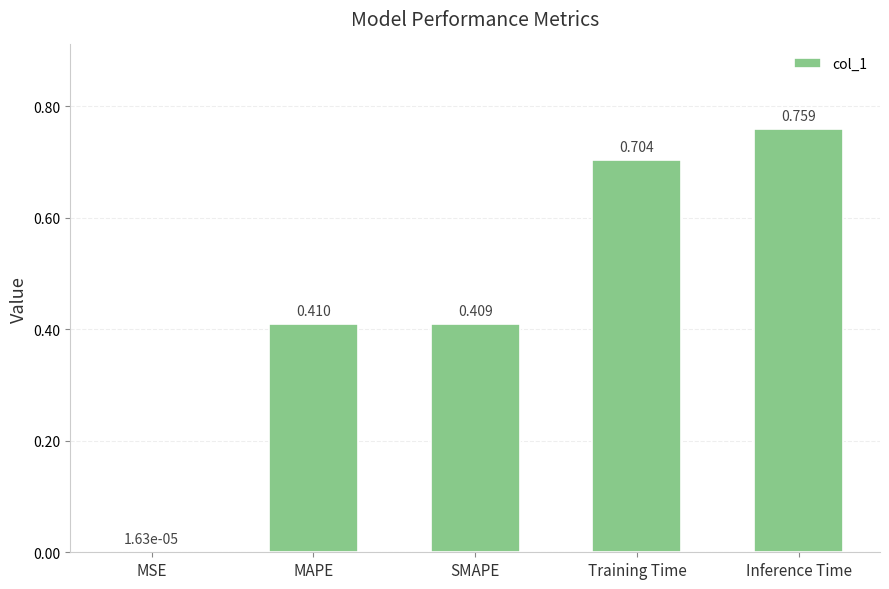

Which label corresponds to the largest value in the chart?

Inference Time